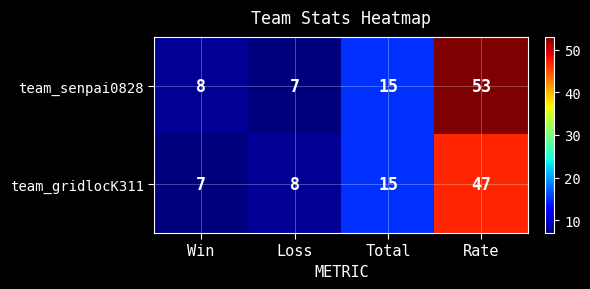

What is the spread (max minus min) of values at Rate?

6